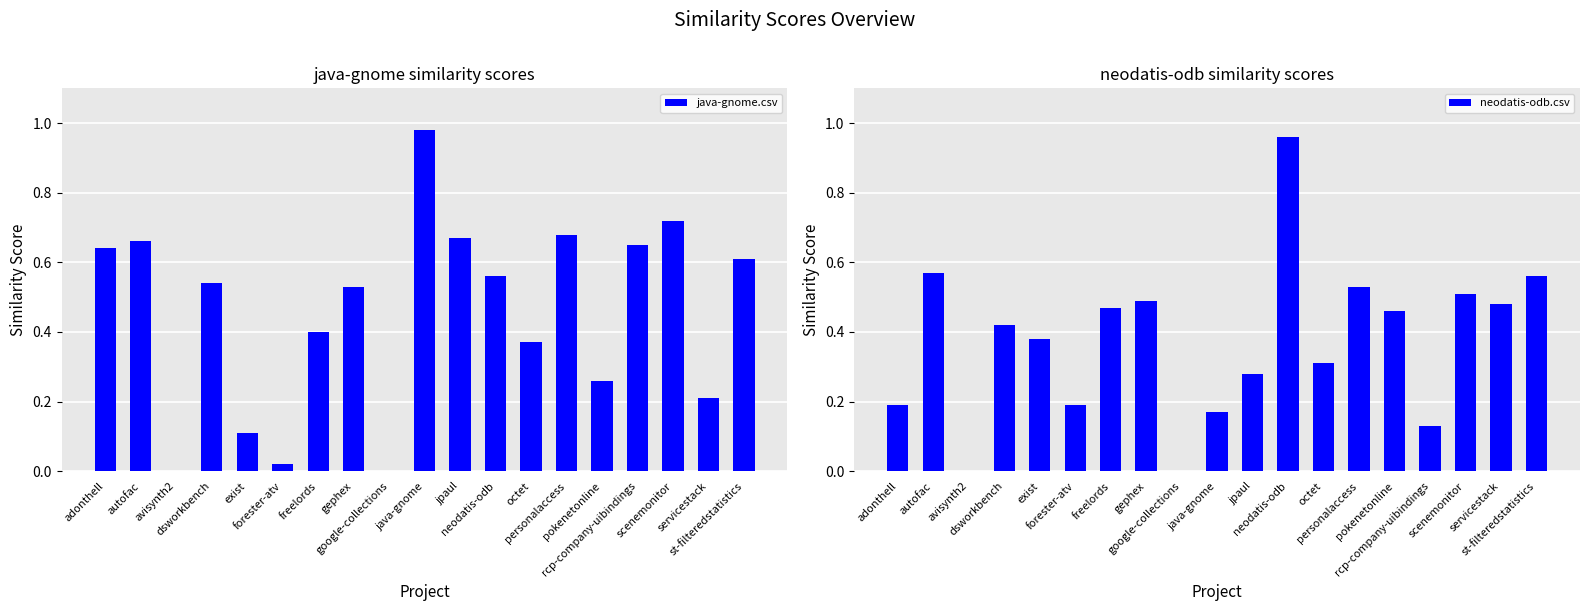

True or false: neodatis-odb.csv has a value of 0.2 at java-gnome.

True